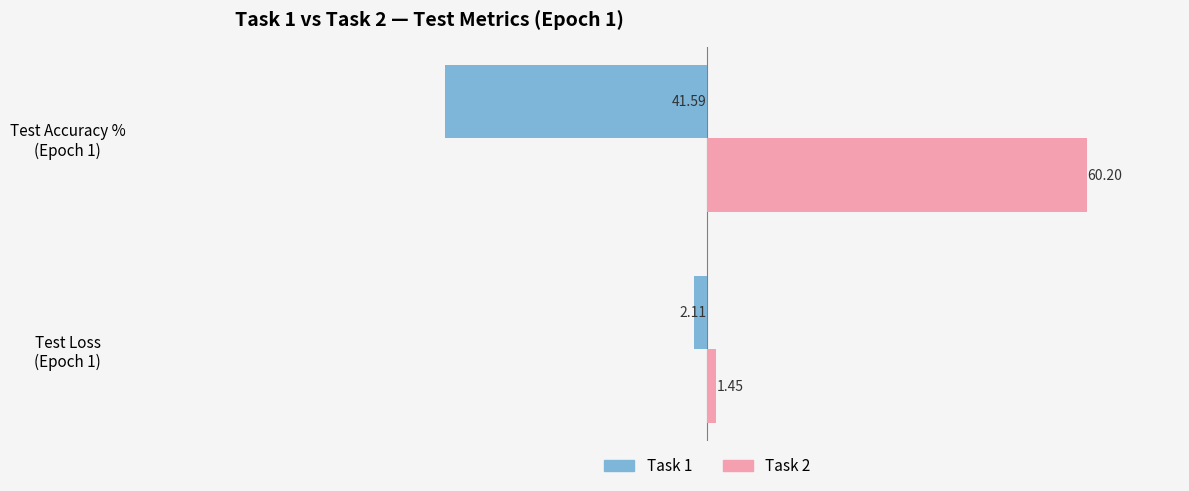

What is the minimum value shown in the chart?

-41.6